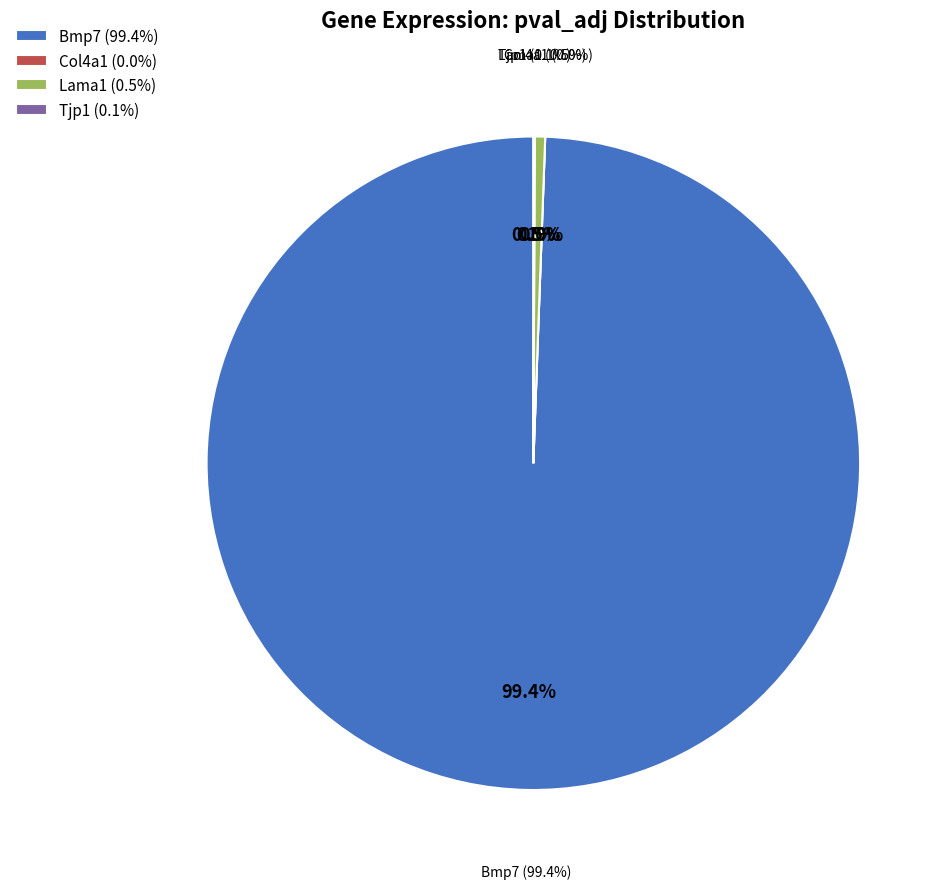

What is the change in value from Bmp7 to Tjp1?

-1.0